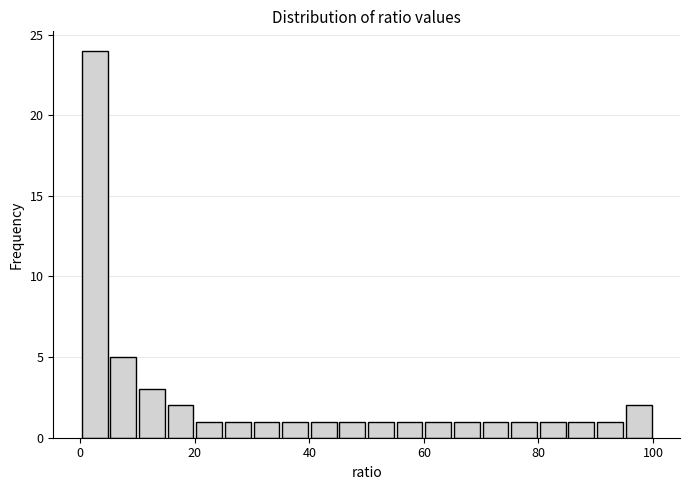

Around what value on the x-axis is the tallest bar? Give the approximate position of its centre, as read against the axis.

2